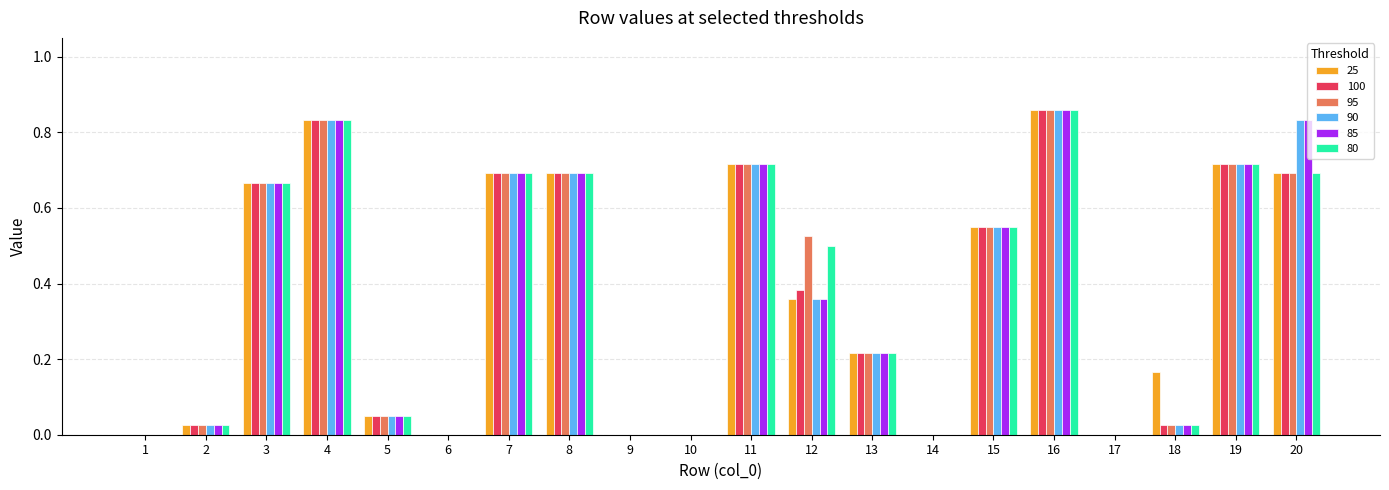

How many series are shown in this chart?

6